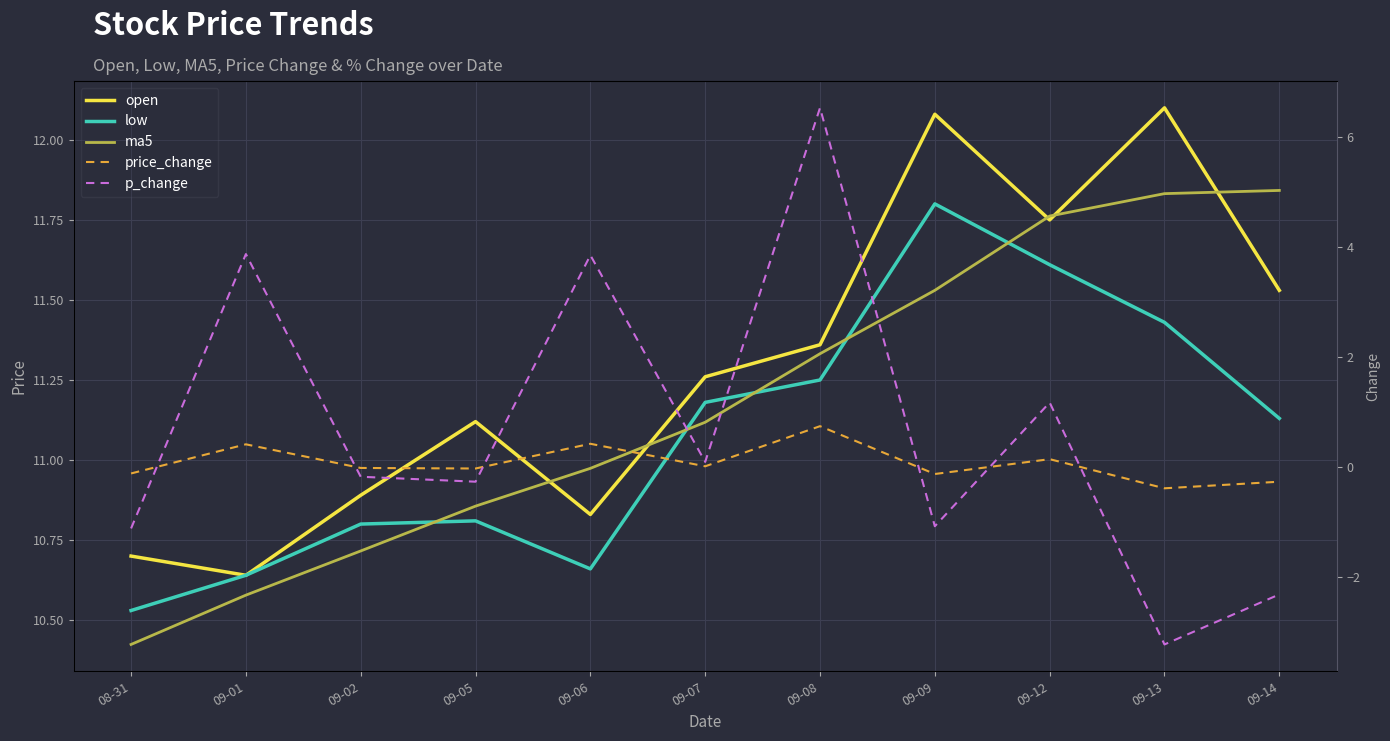

The price_change series shows -0.2 at 09-09. True or false?

False